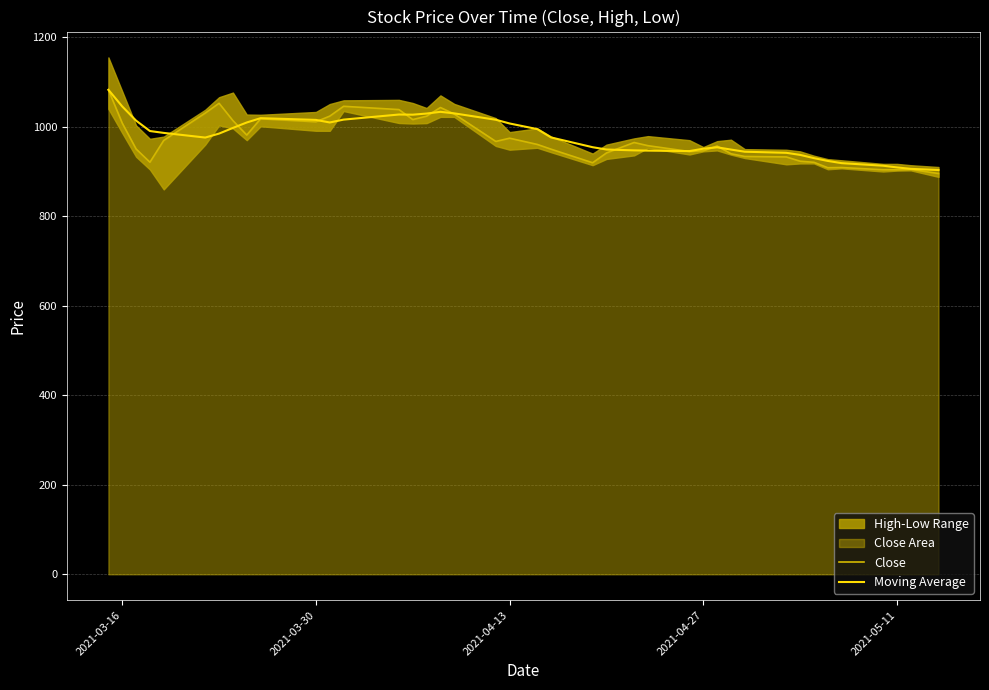

At how many categories does at least one series exceed 914?

36